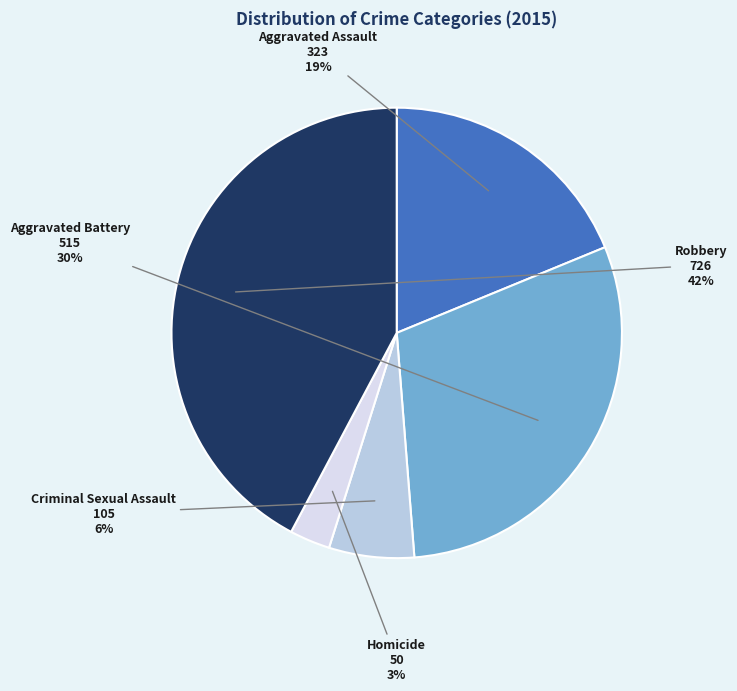

The Robbery slice represents 42% of the pie. True or false?

True